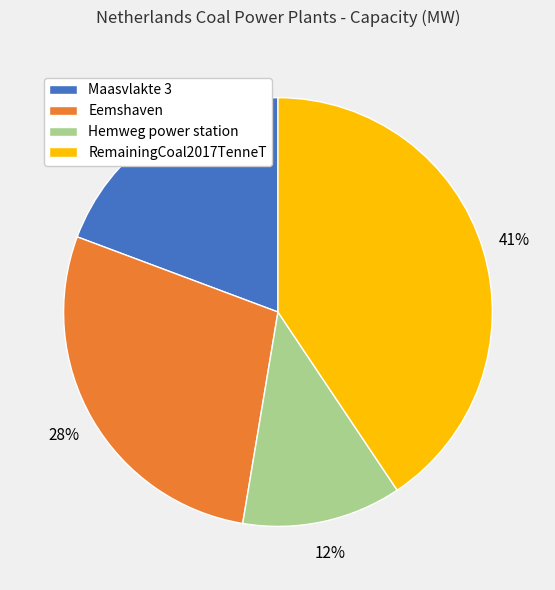

Which slice is the smallest?

Hemweg power station